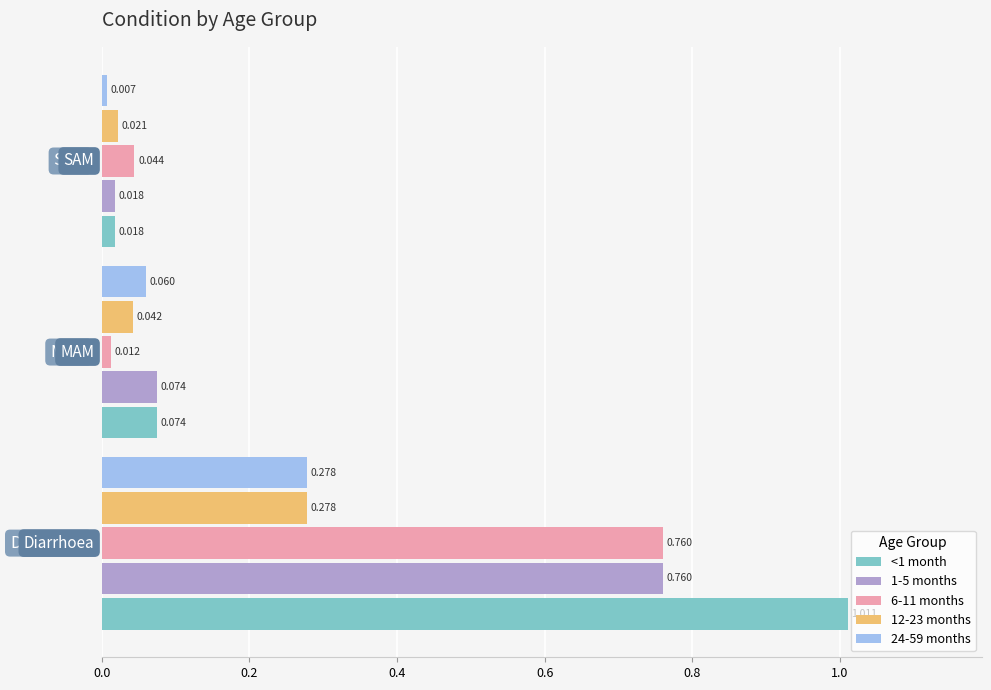

What are all the series names shown in the legend?

<1 month, 1-5 months, 6-11 months, 12-23 months, 24-59 months